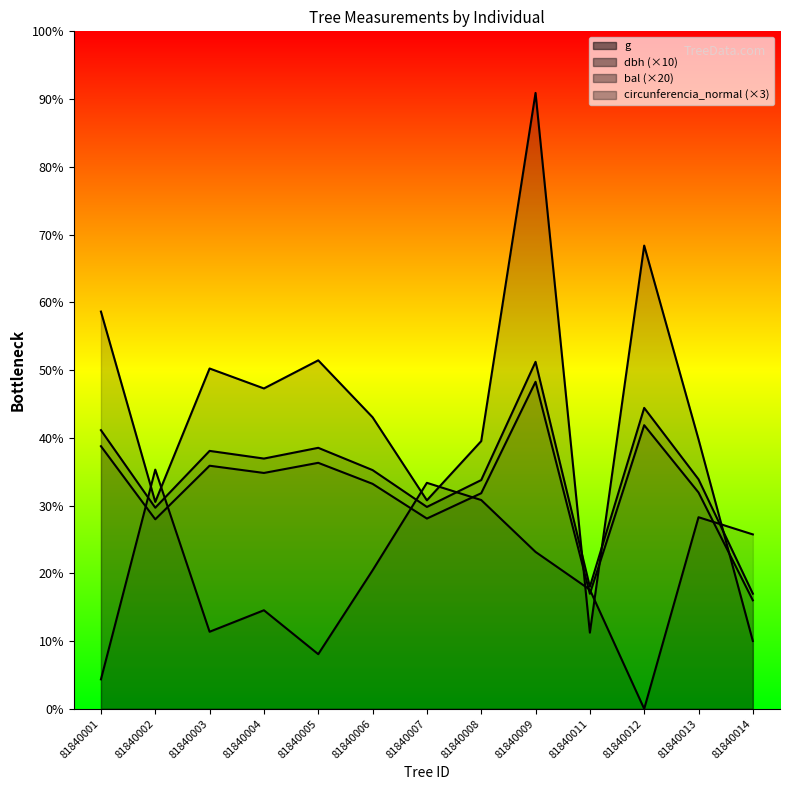

What is the difference between the bal values at 81840004 and 81840006?

26.0